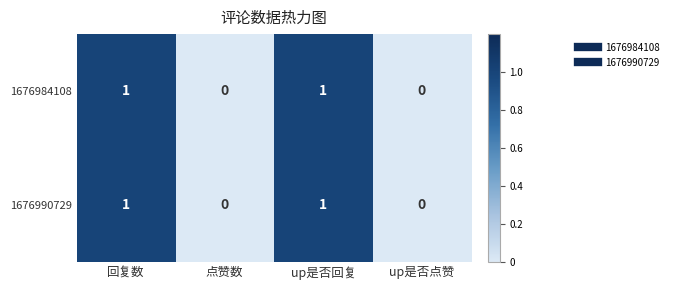

Reading left to right, transcribe all the data shown in this chart.

1676984108: 1	0	1	0
1676990729: 1	0	1	0